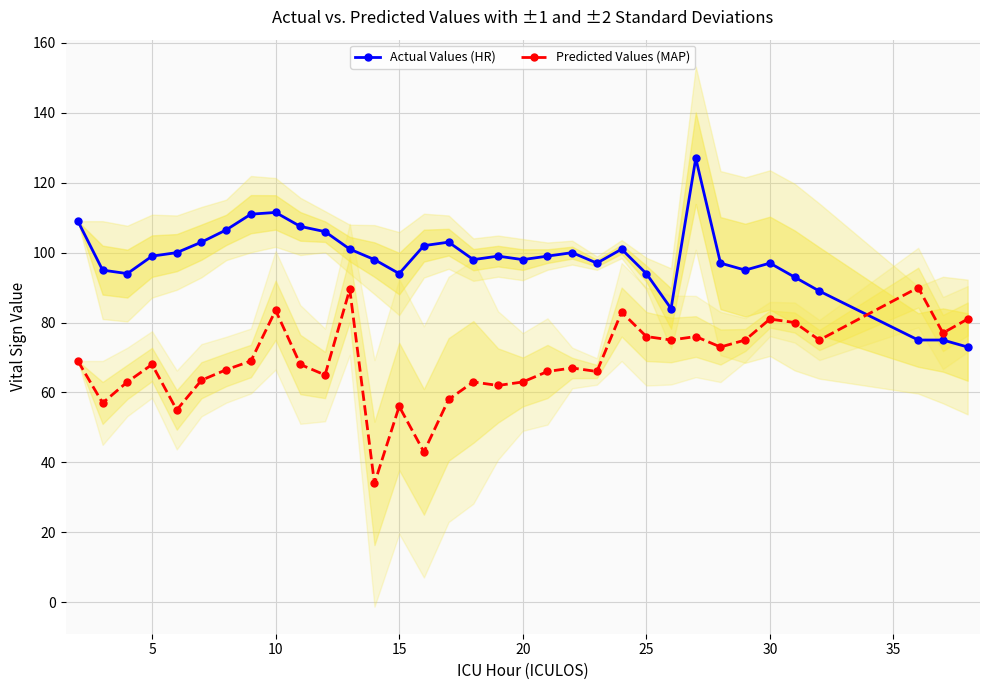

True or false: Actual Values (HR) has a value of 37.1 at 25.

False